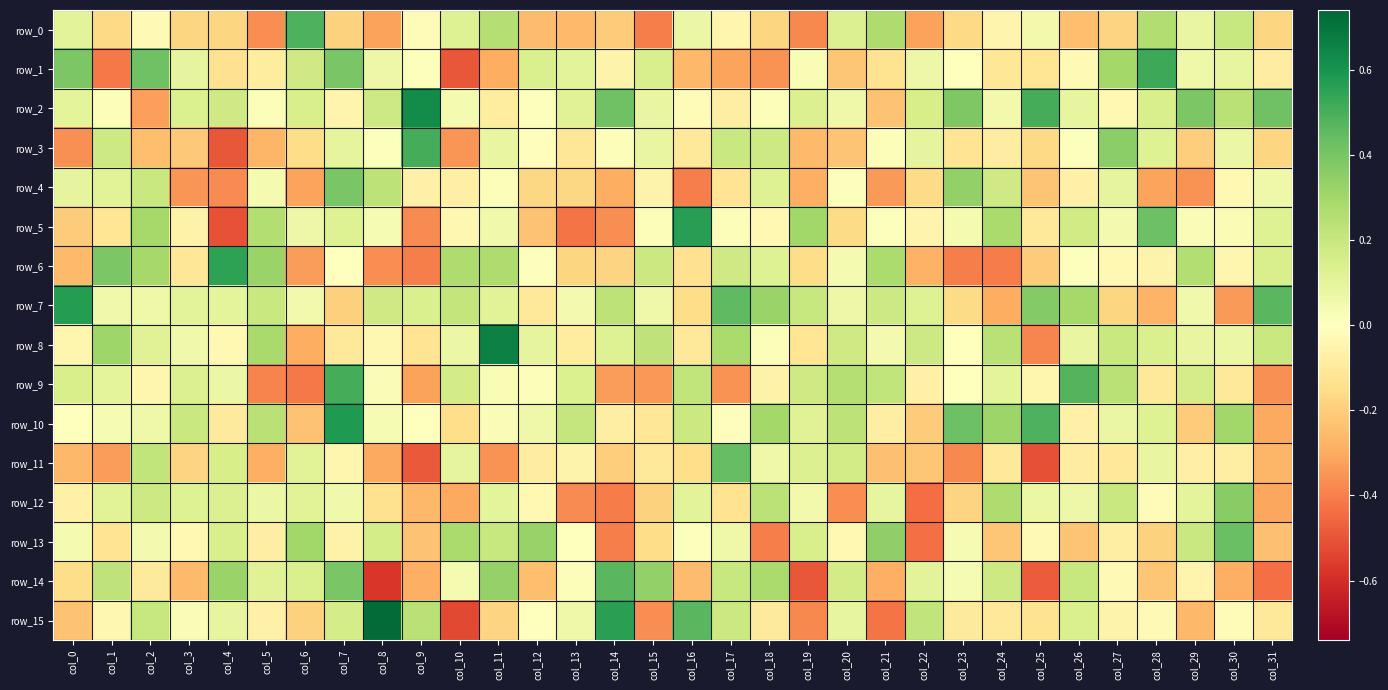

The value of row_3 at col_24 is -0.1. True or false?

True